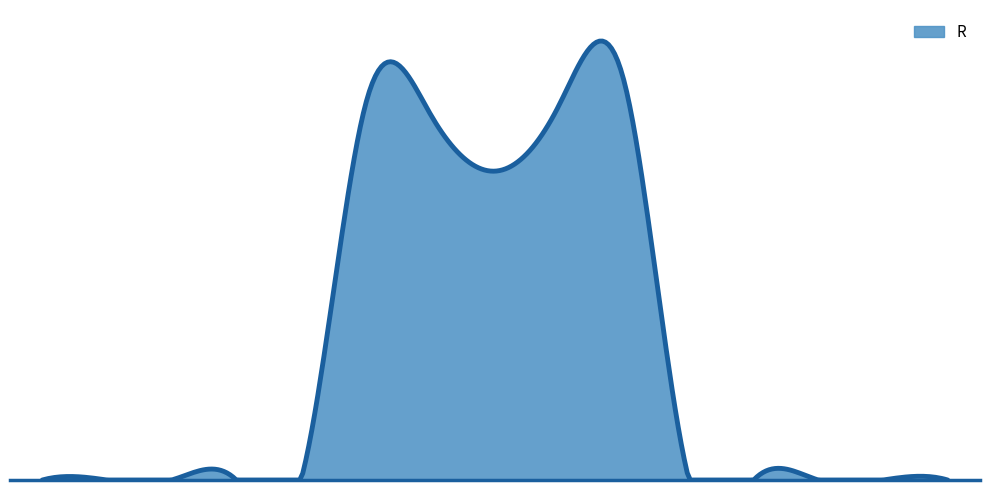

Does the chart have visible grid lines?

No